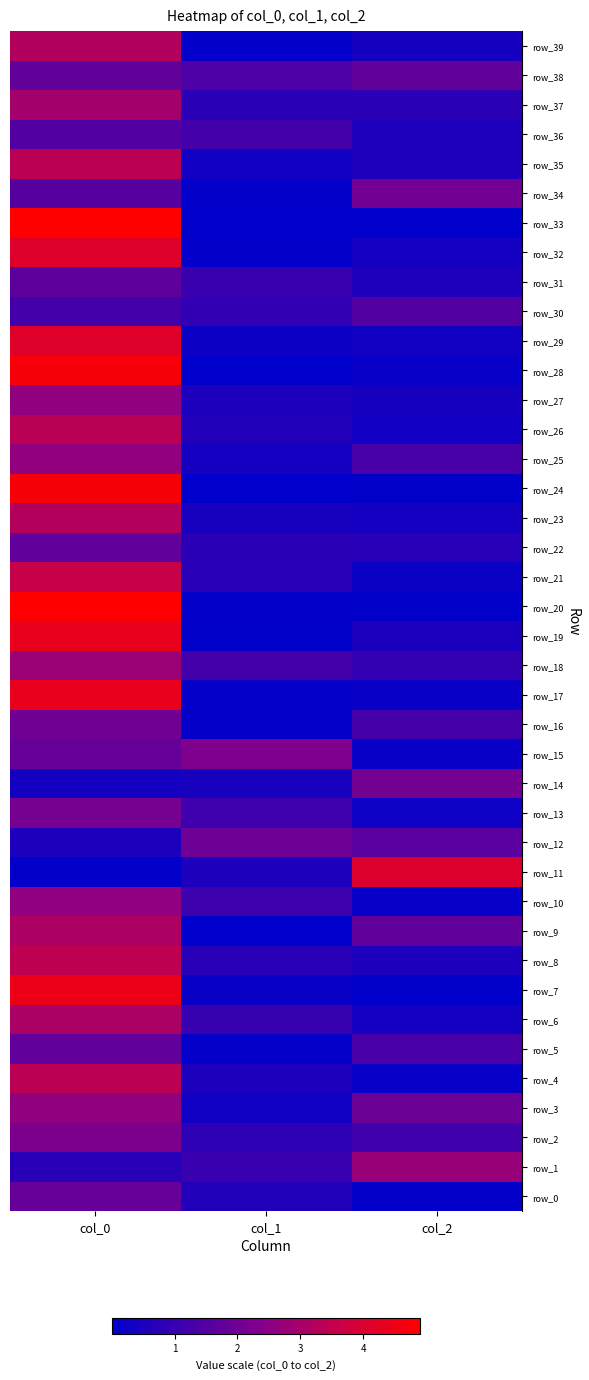

At which label does row_13 first exceed 1?

col_0